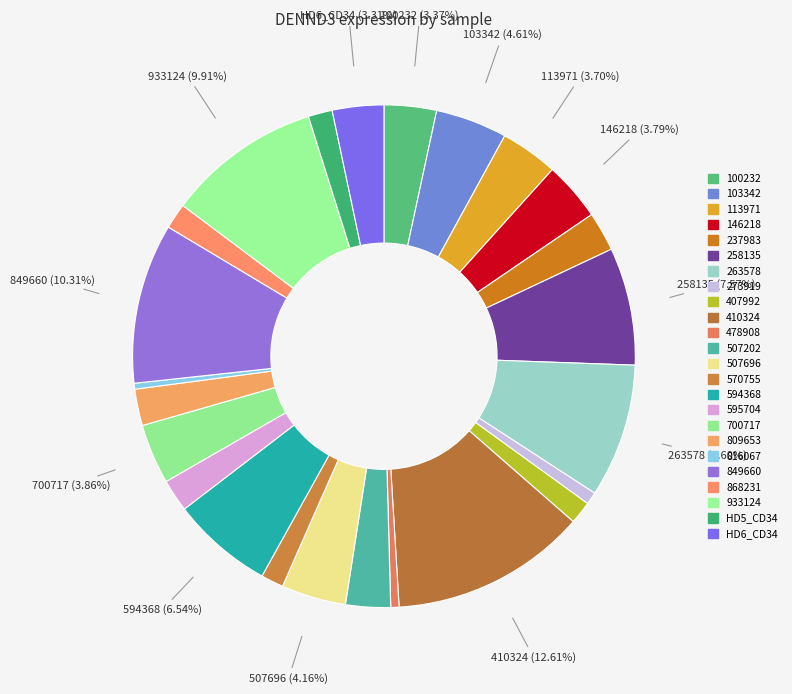

How many slices are in this pie chart?

24